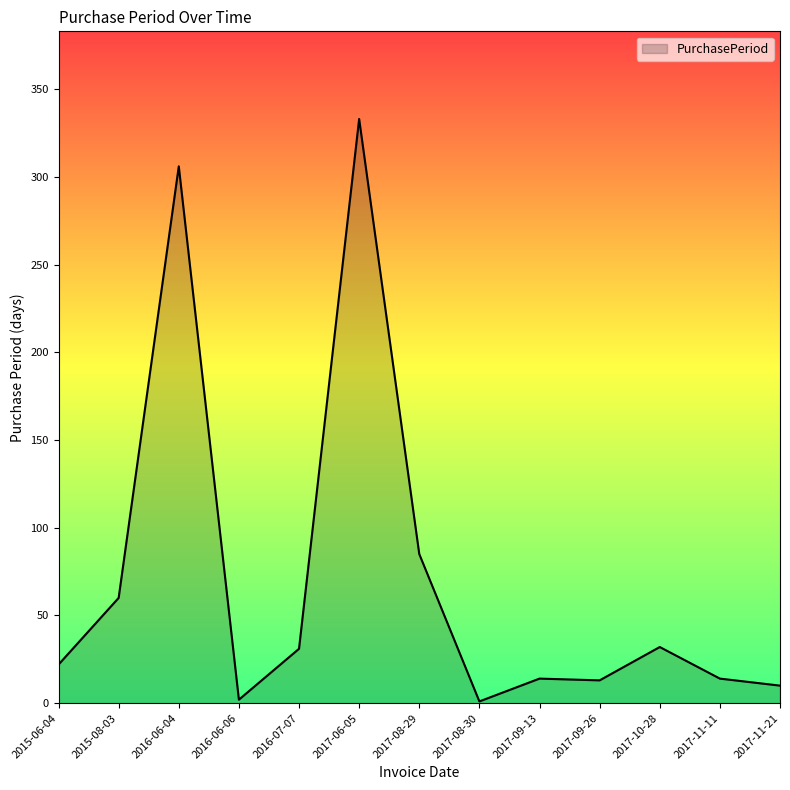

What value does the data have at 2017-11-21, to the nearest 5?

10